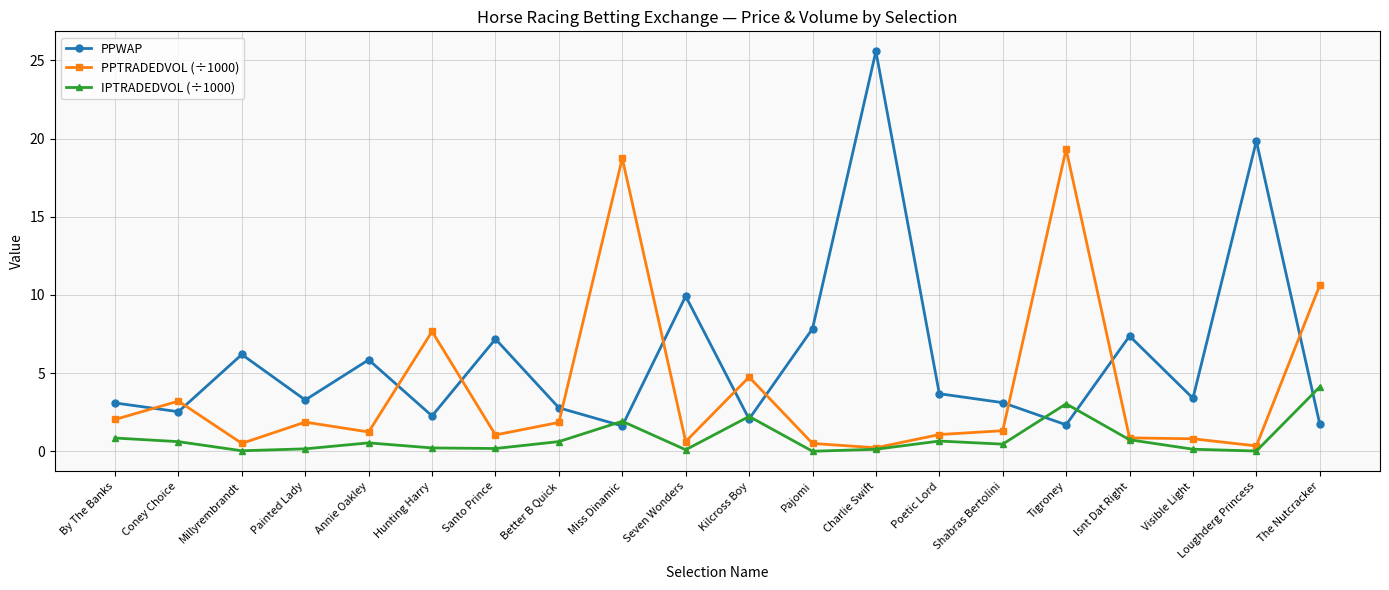

List the series in order of their peak value, highest first.

PPWAP, PPTRADEDVOL (÷1000), IPTRADEDVOL (÷1000)